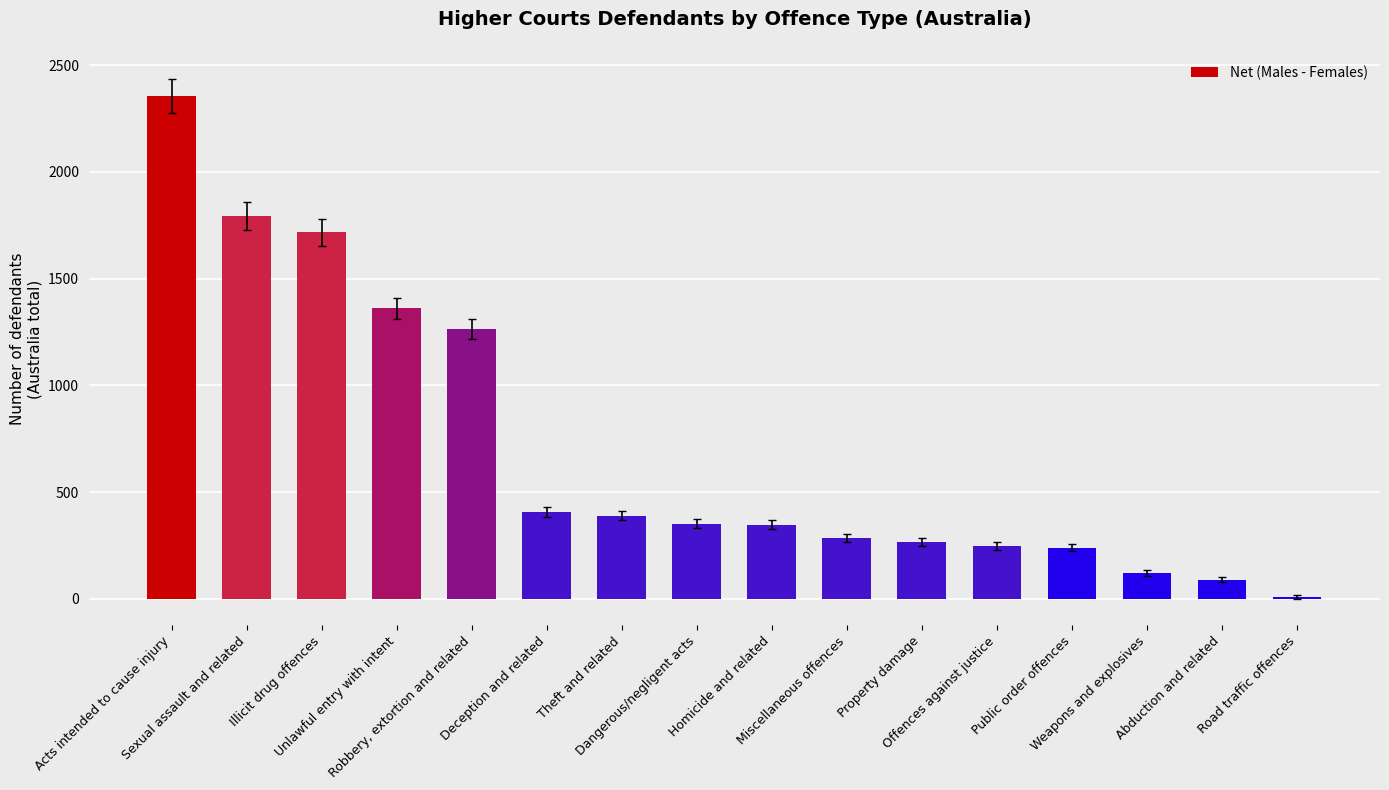

What is the label of the 8th bar from the left?

Dangerous/negligent acts